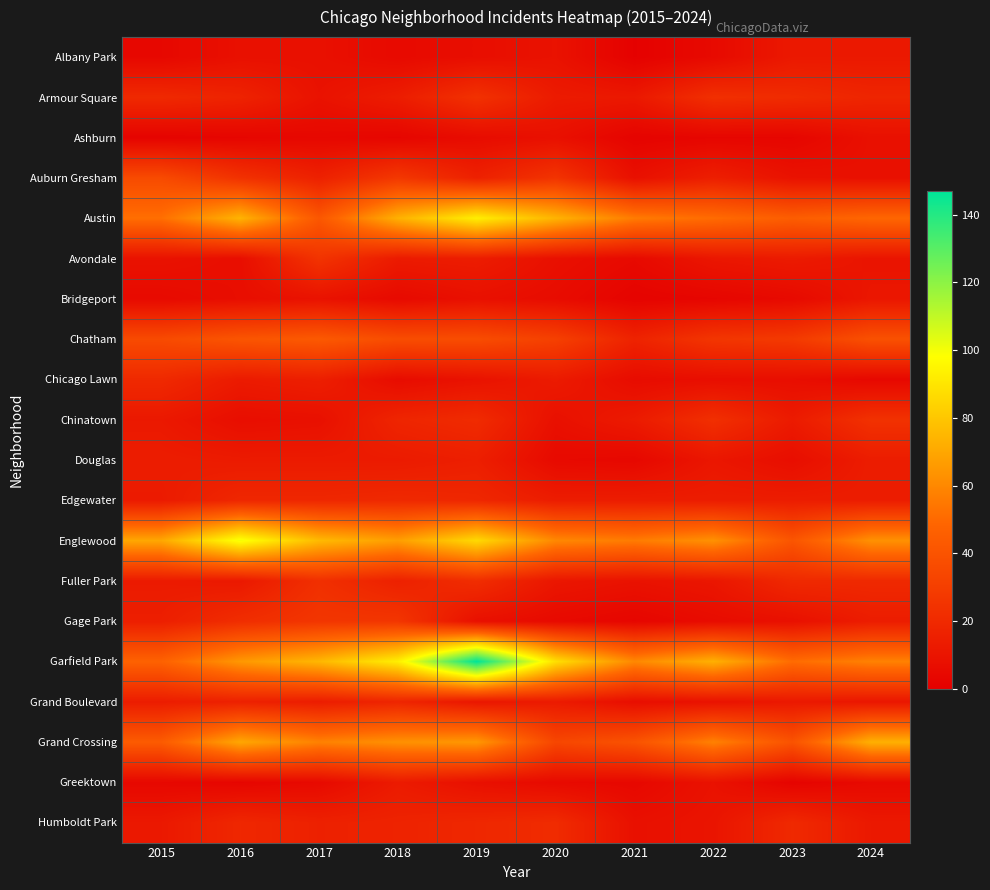

At 2019, list the series in order from largest to smallest.

Garfield Park, Austin, Englewood, Grand Crossing, Chatham, Armour Square, Fuller Park, Chinatown, Edgewater, Humboldt Park, Auburn Gresham, Douglas, Avondale, Grand Boulevard, Chicago Lawn, Bridgeport, Gage Park, Greektown, Albany Park, Ashburn